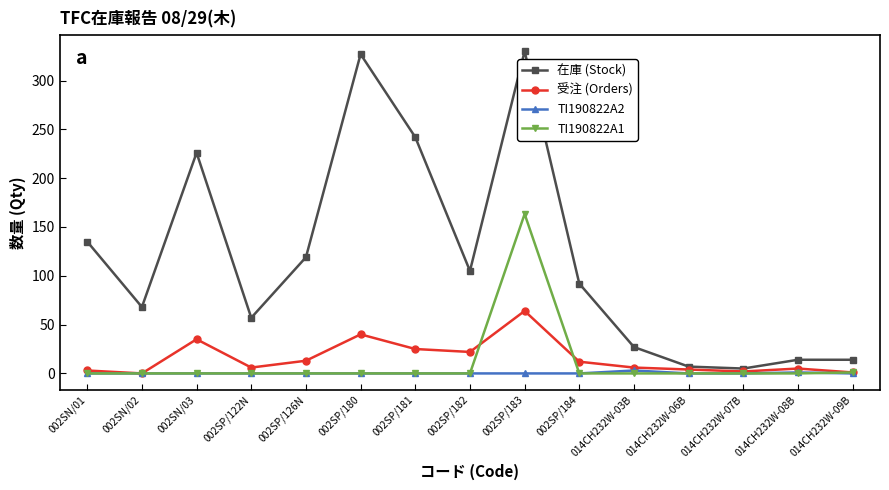

How many data points does each series have?

15